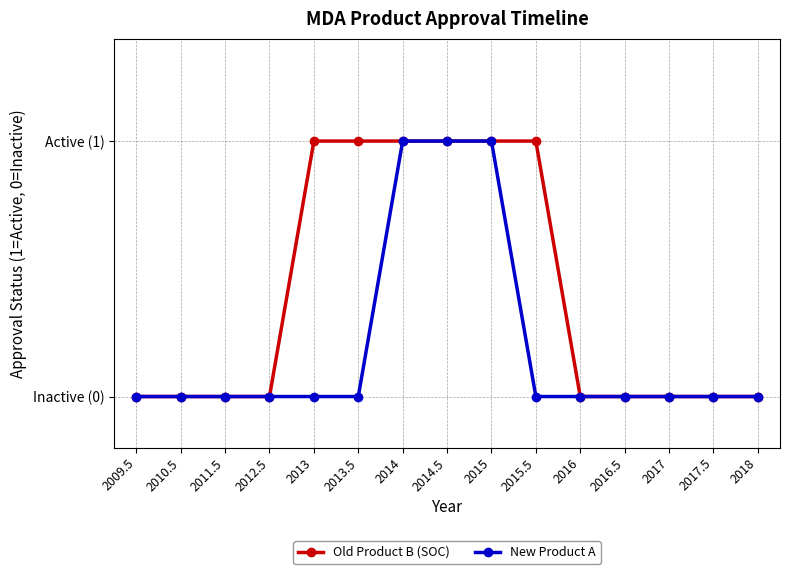

What are all the series names shown in the legend?

Old Product B (SOC), New Product A